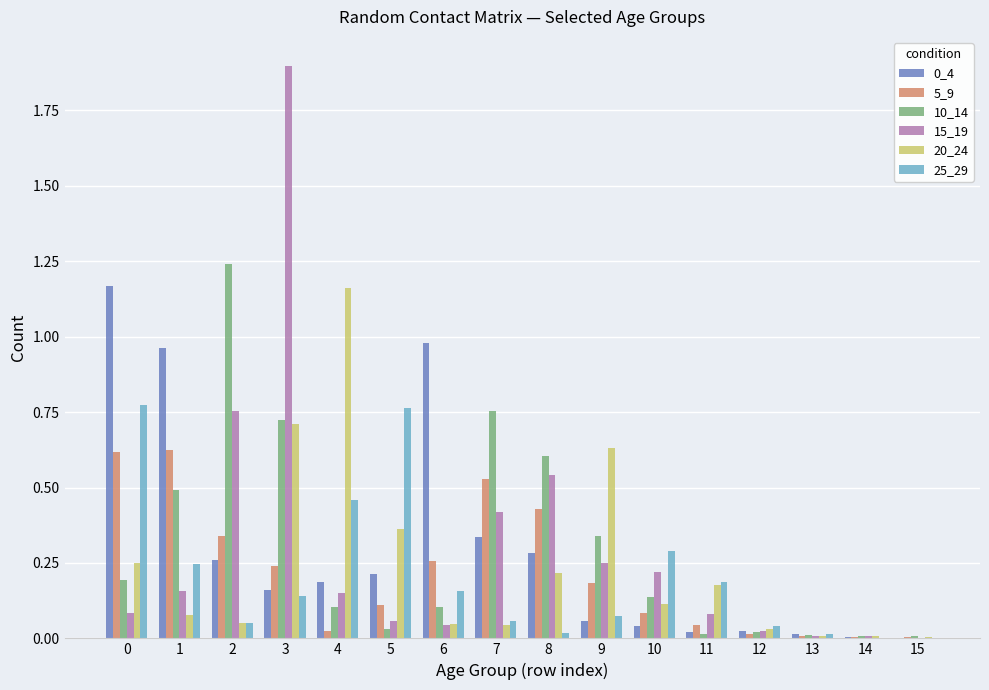

How many groups of bars are there?

16